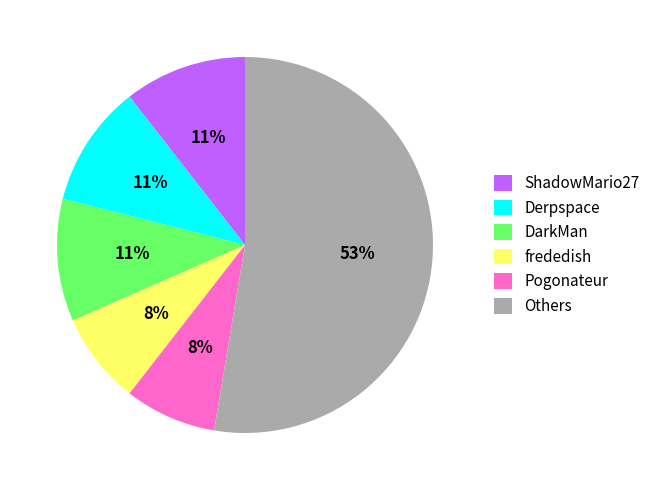

Does any single category account for the majority?

Yes